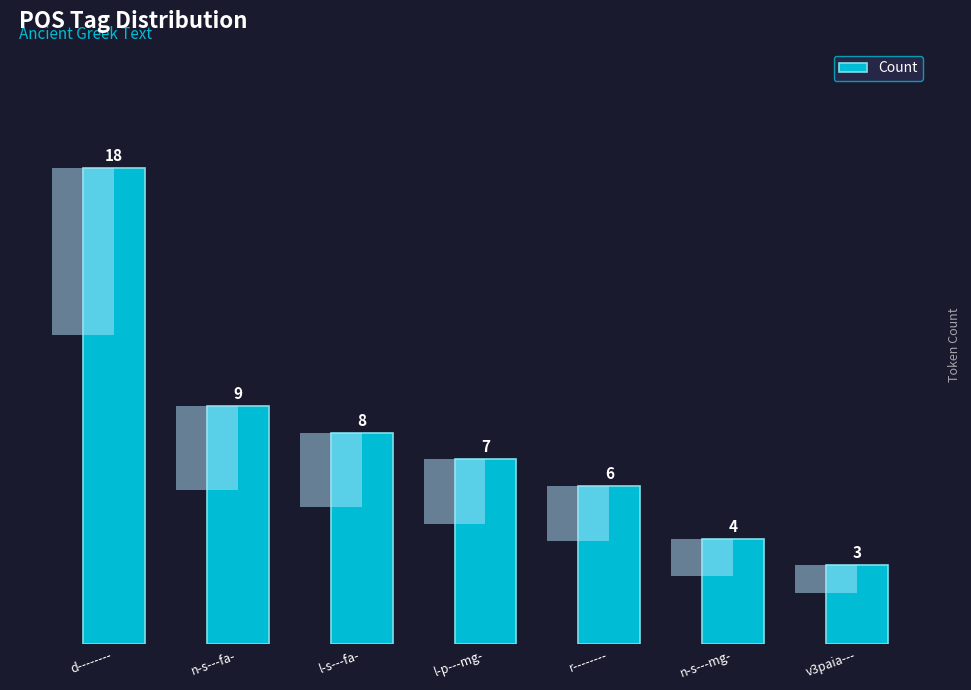

Rank the categories by value from lowest to highest.

v3paia---, n-s---mg-, r--------, l-p---mg-, l-s---fa-, n-s---fa-, d--------